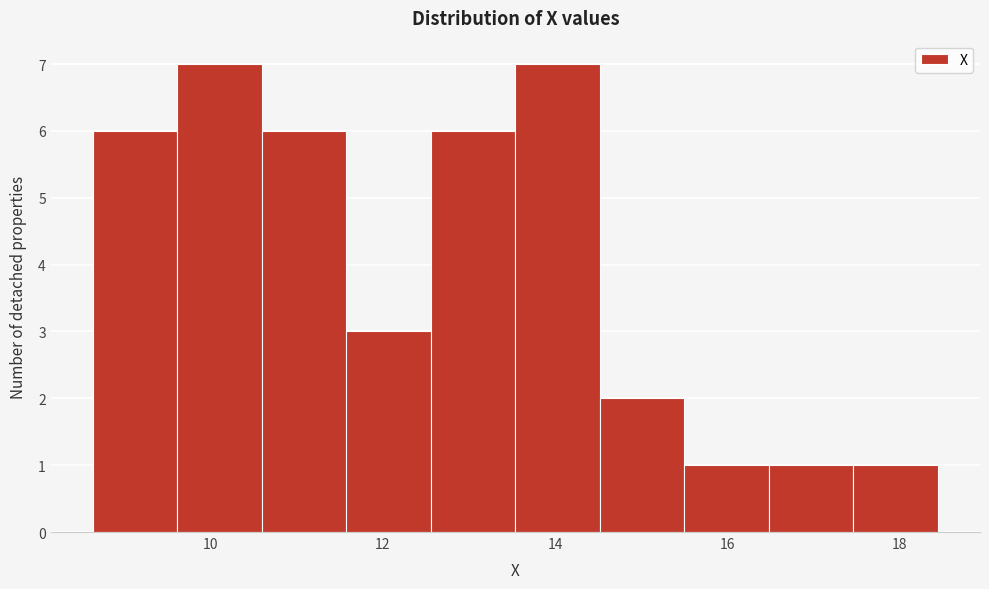

Reading left to right, transcribe this chart: for each bar, give the range it covers on the x-axis and its height. Neither the bar edges nor the heights are printed on the chart, so give them approximately, as read against the axes.

8.64 to 9.62: 6
9.62 to 10.60: 7
10.60 to 11.58: 6
11.58 to 12.56: 3
12.56 to 13.54: 6
13.54 to 14.52: 7
14.52 to 15.50: 2
15.50 to 16.48: 1
16.48 to 17.46: 1
17.46 to 18.44: 1